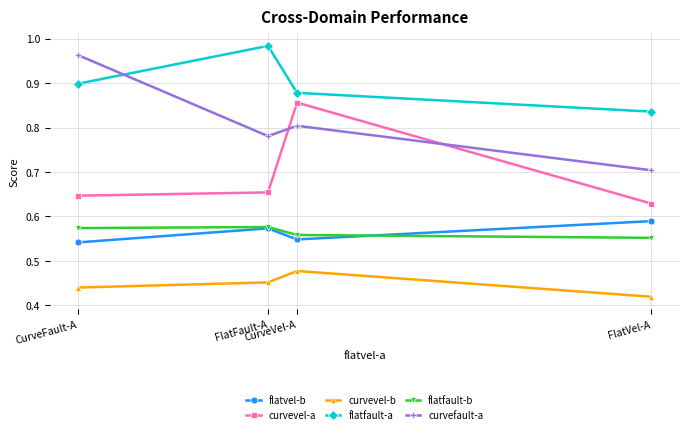

How many interior local peaks does the flatvel-b series have?

1